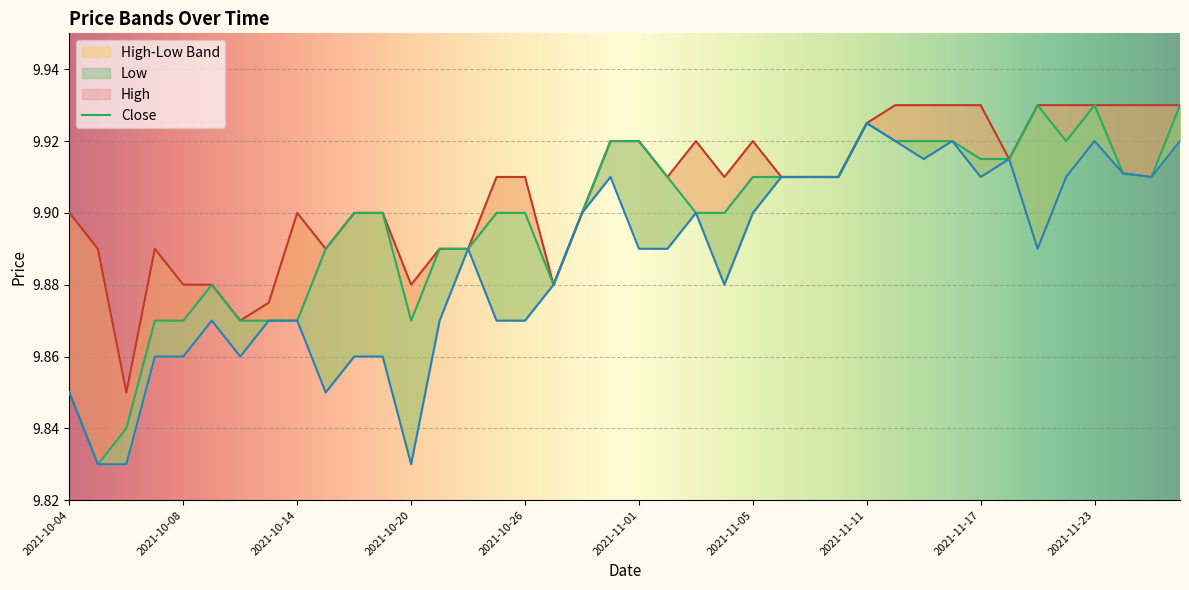

What position from the left is 2021-10-04?

1